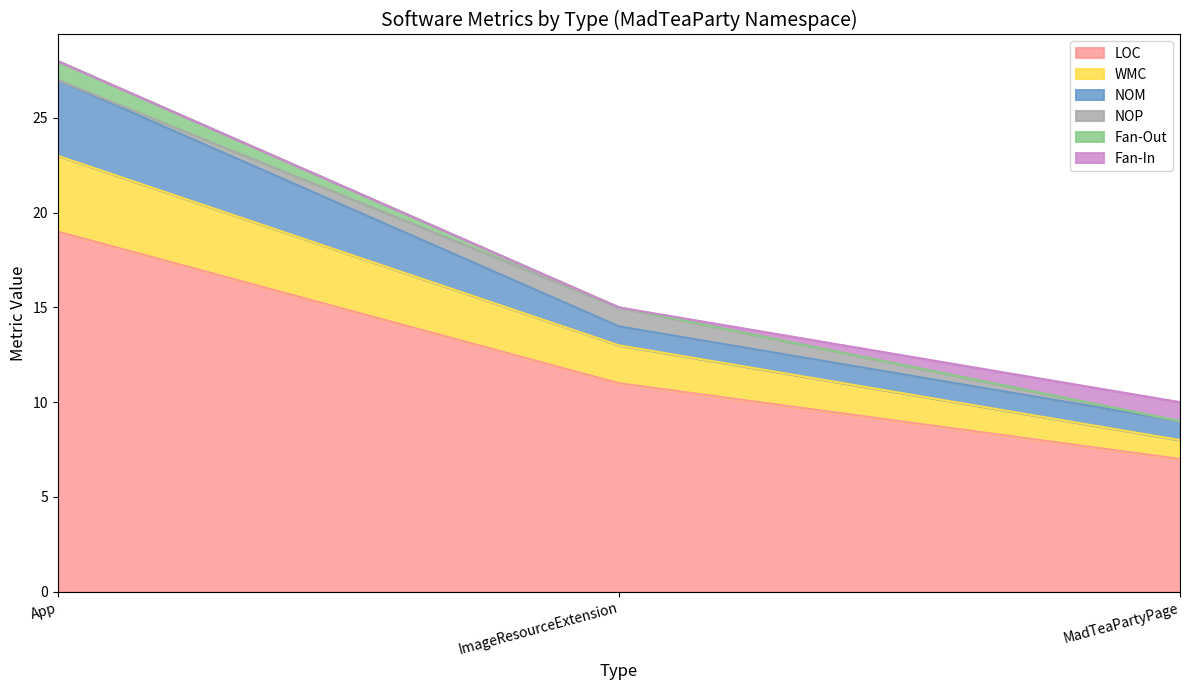

What is the total value across all series at ImageResourceExtension?

15